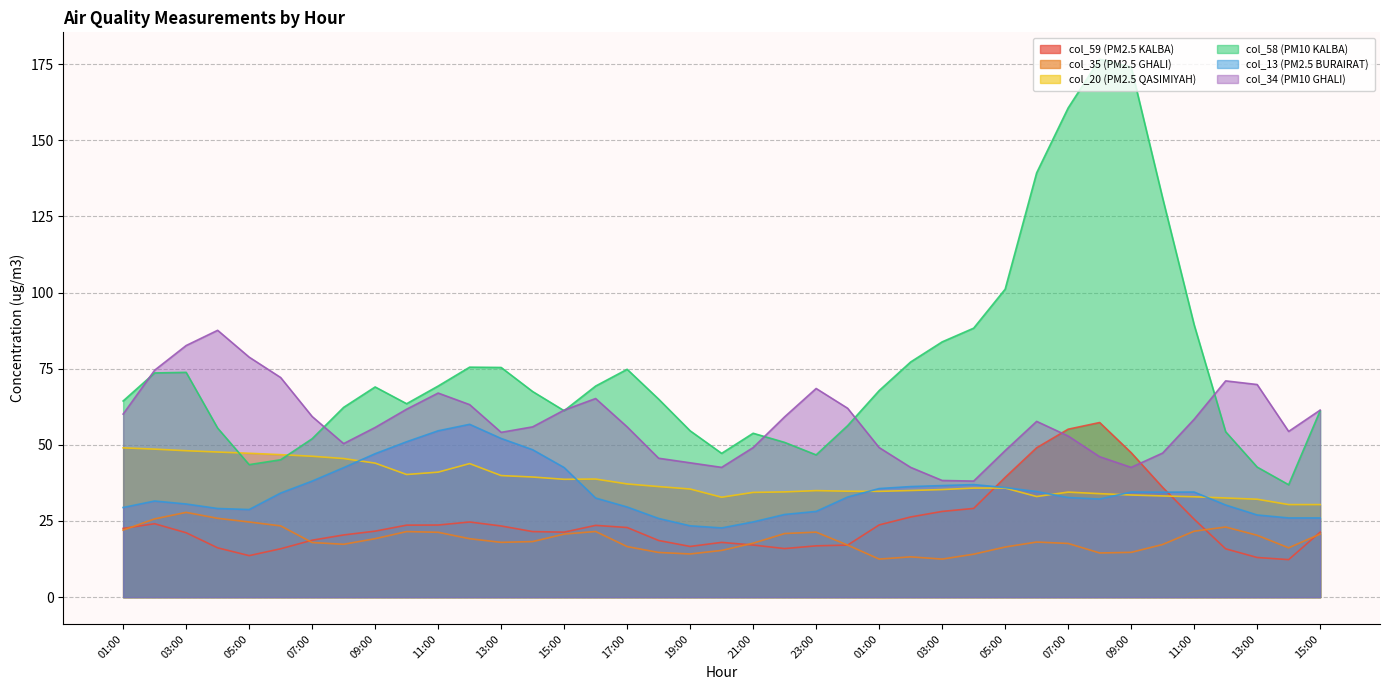

At which category does the chart reach its peak across all series?

08:00